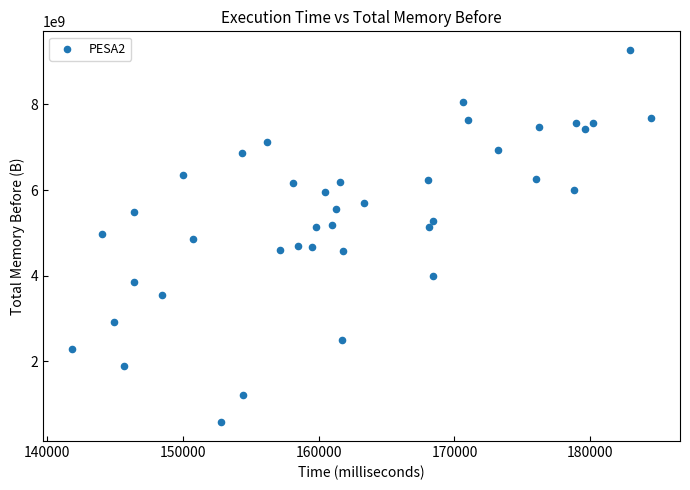

What is the range of Y values (max minus min)?

8694333086.2